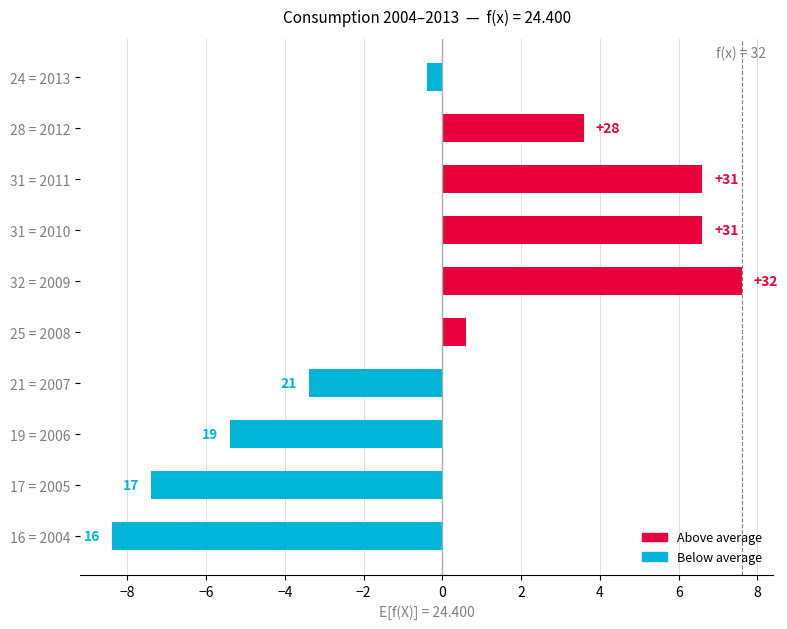

Are the bars grouped side by side (vs. stacked)?

No